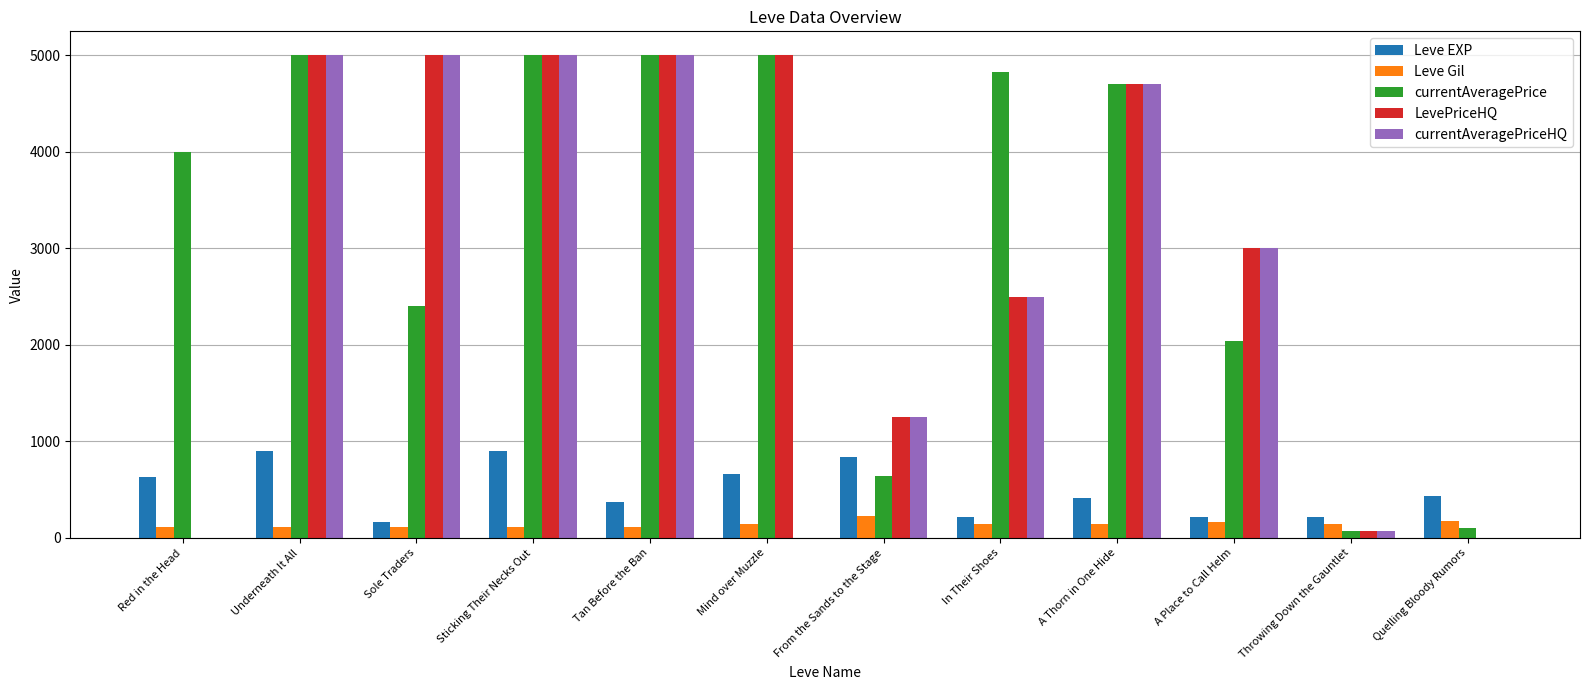

Is it true that currentAveragePriceHQ equals 2908.3 at Underneath It All?

False